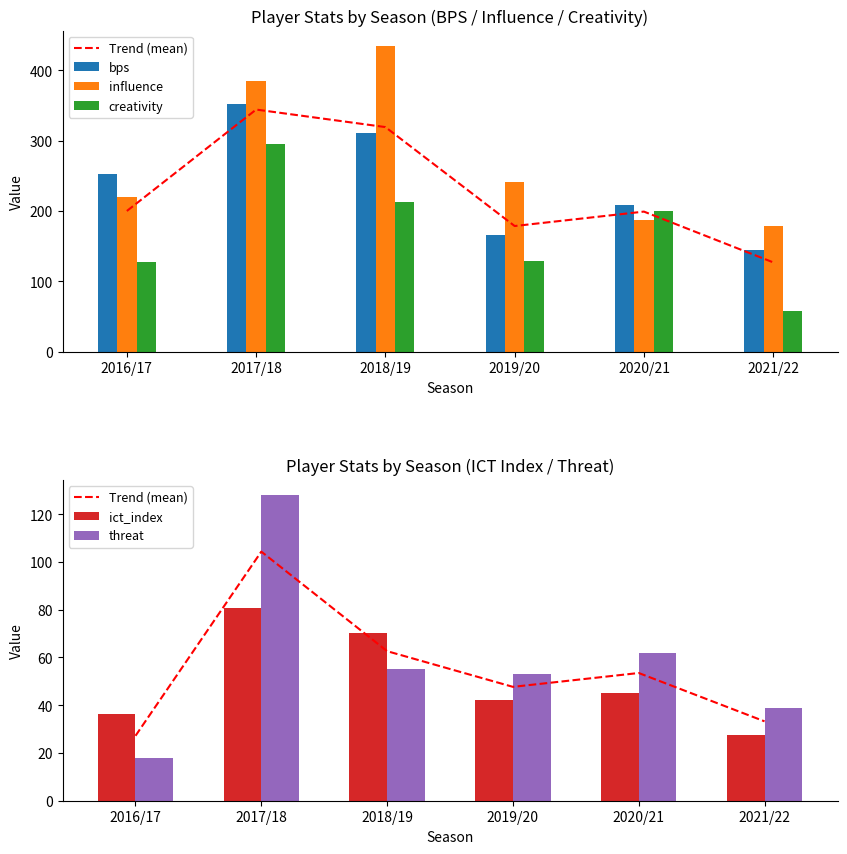

What is the difference between the ict_index values at 2016/17 and 2017/18?

44.3